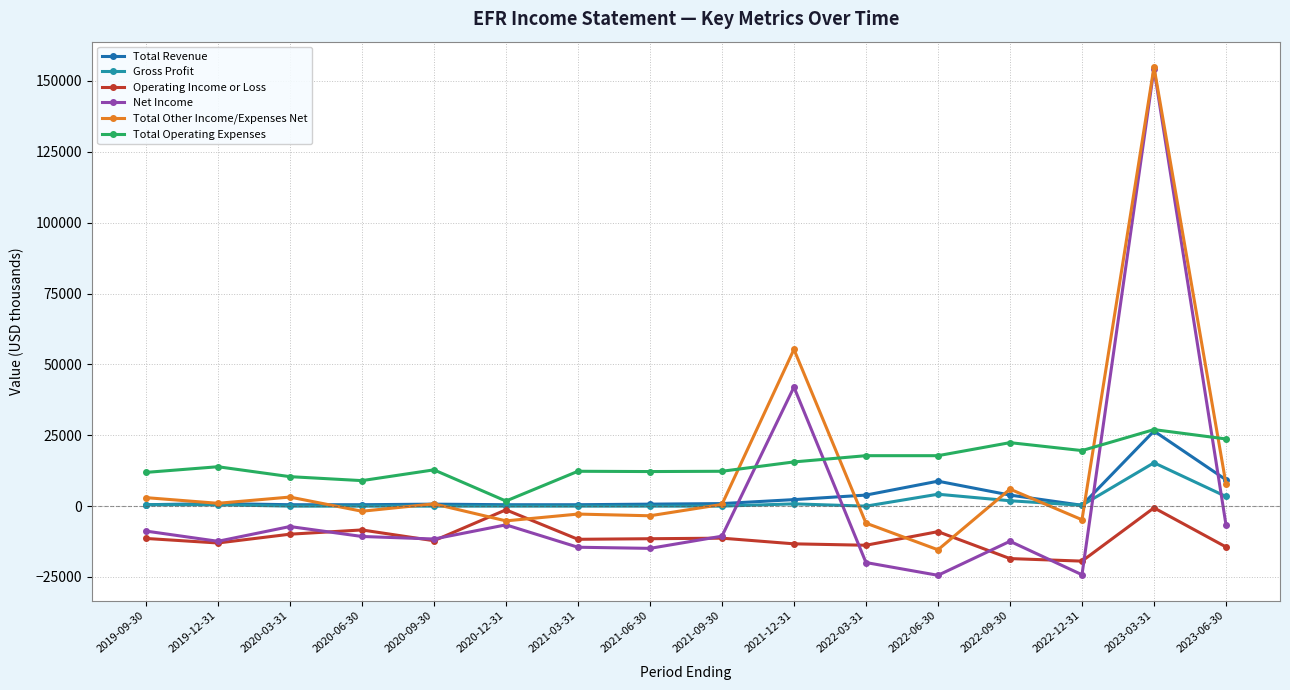

True or false: Net Income has more than 0 interior local peaks.

True